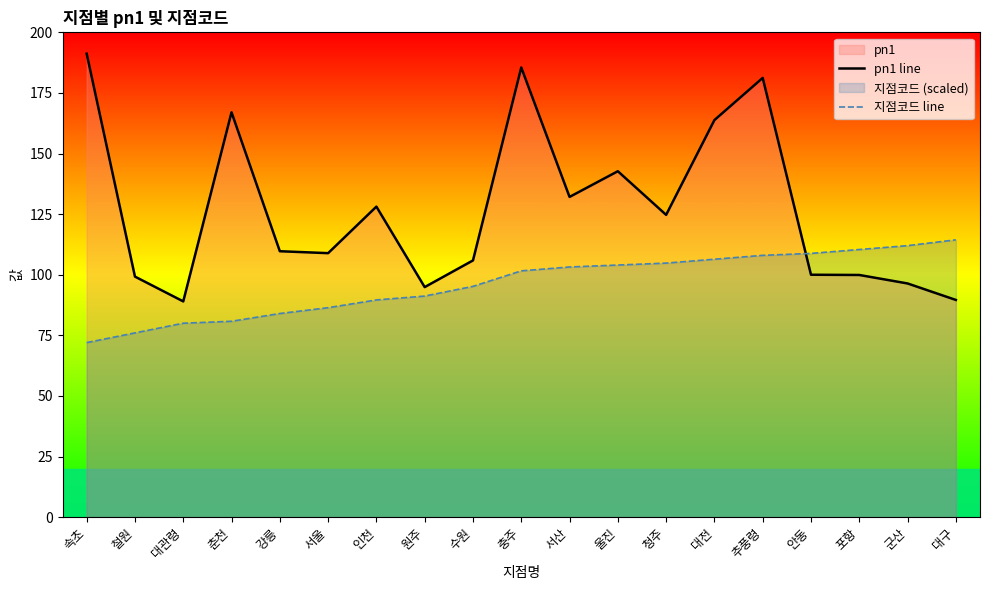

Is the value of 지점코드 line at 인천 greater than the value of pn1 line at 강릉?

No